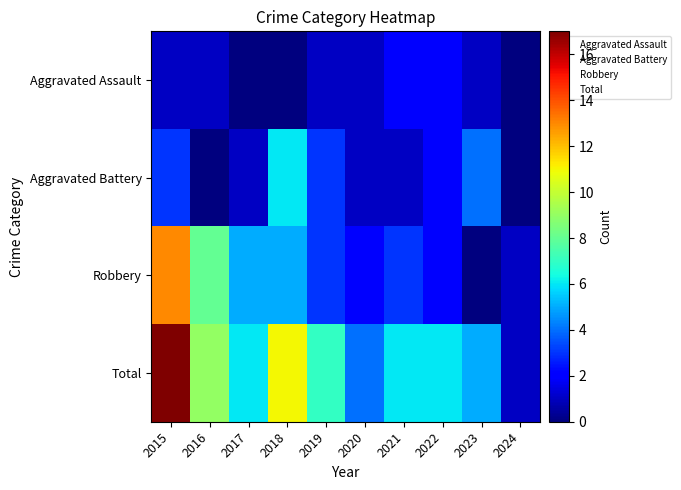

Which series has the widest spread of values?

Total